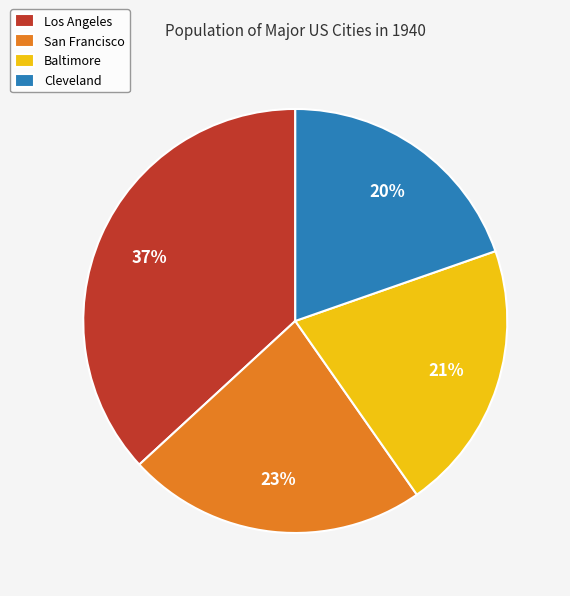

Count the number of slices in the pie.

4